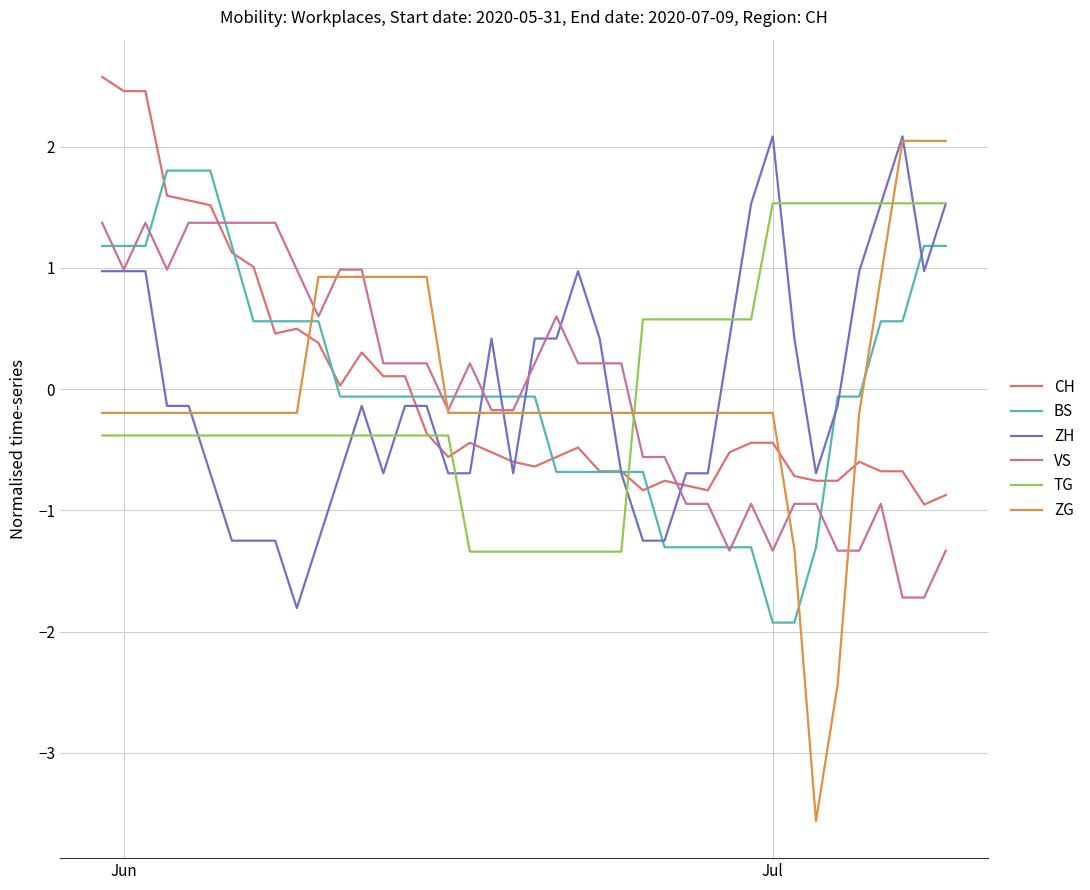

Which series has the largest range (max minus min)?

ZG